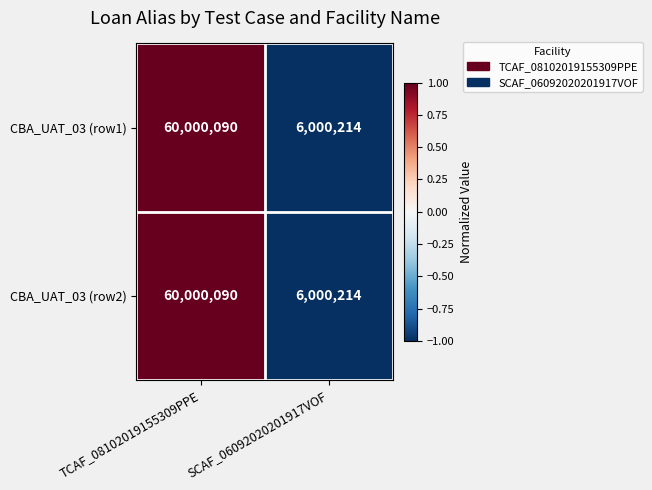

What value does the CBA_UAT_03 (row2) series have at SCAF_06092020201917VOF, to the nearest 100?

6000200